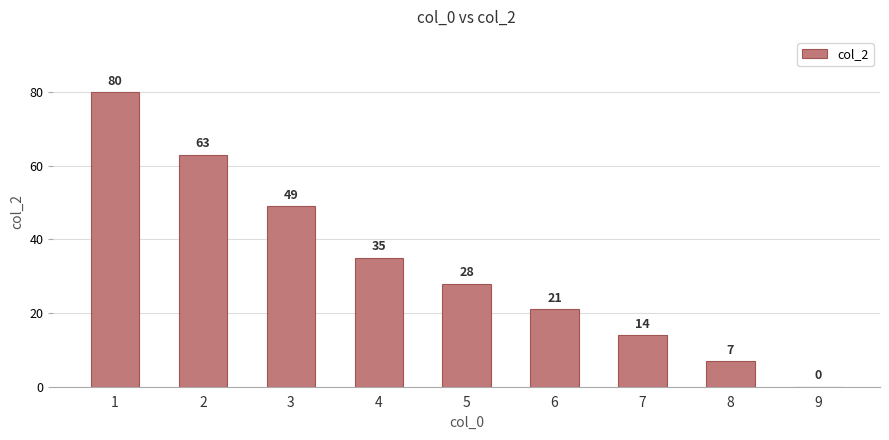

What is the sum of the values at 6 and 8?

28